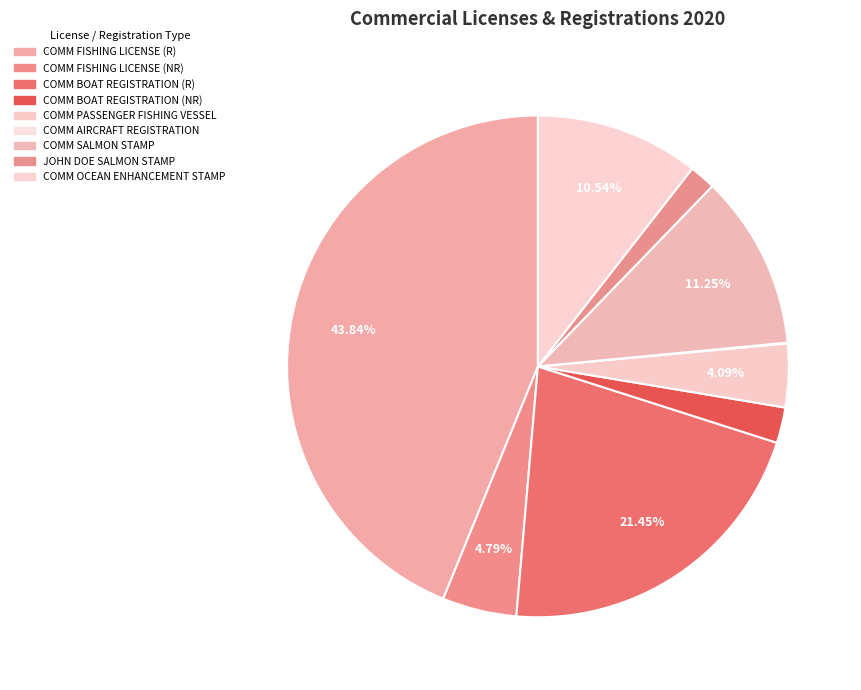

To the nearest percent, what percentage of the pie is COMM SALMON STAMP?

11%